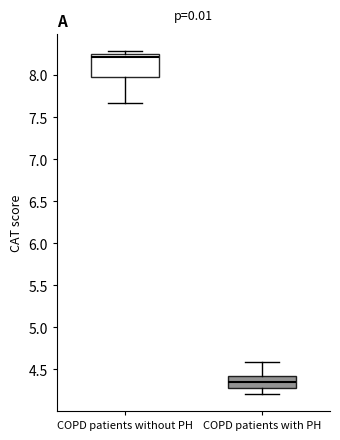

Reading left to right, read every box against the y-axis: the position of its median line, the range the box covers, and the ends of its whiskers. The values are not printed on the chart, so give them approximately, as read against the axis.

COPD patients without PH: median 8.20, box 7.95 to 8.25, whiskers 7.65 to 8.30
COPD patients with PH: median 4.35, box 4.30 to 4.40, whiskers 4.20 to 4.60